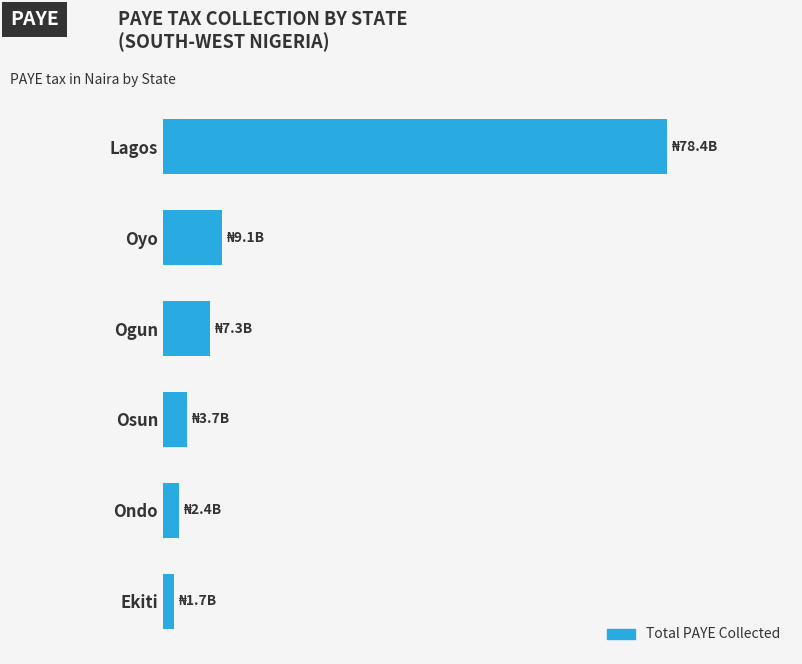

Are the bars horizontal?

Yes